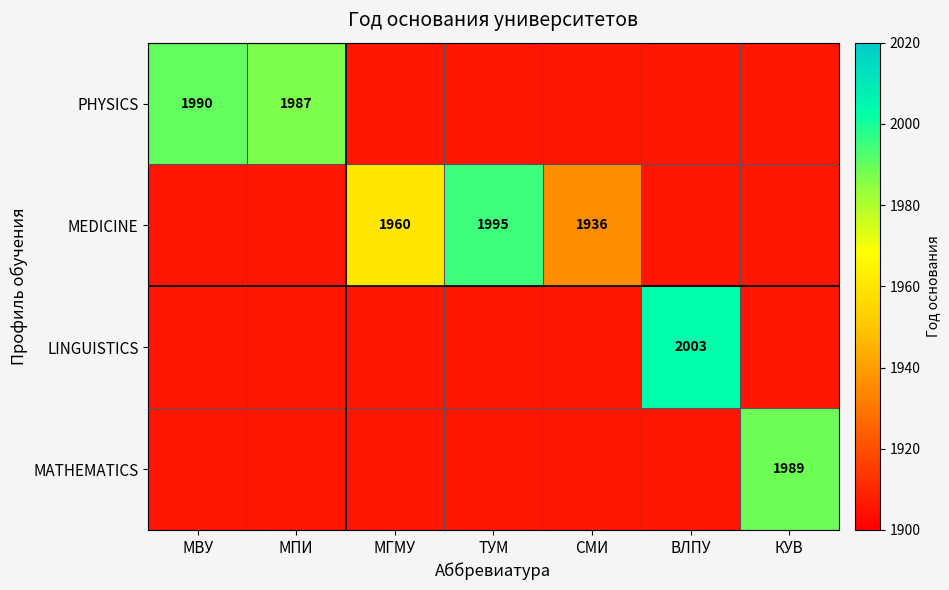

Is it true that MEDICINE equals 1995 at ТУМ?

True